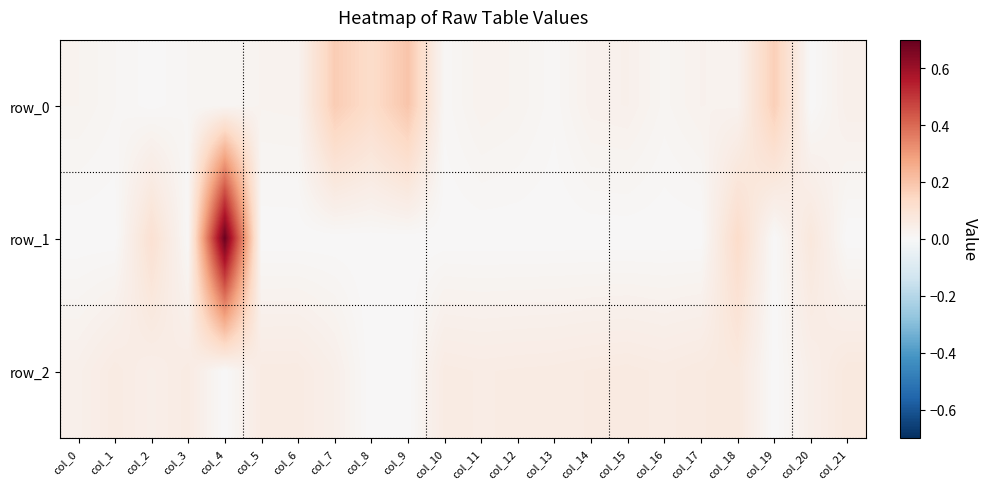

At which category does the chart reach its minimum across all series?

col_20